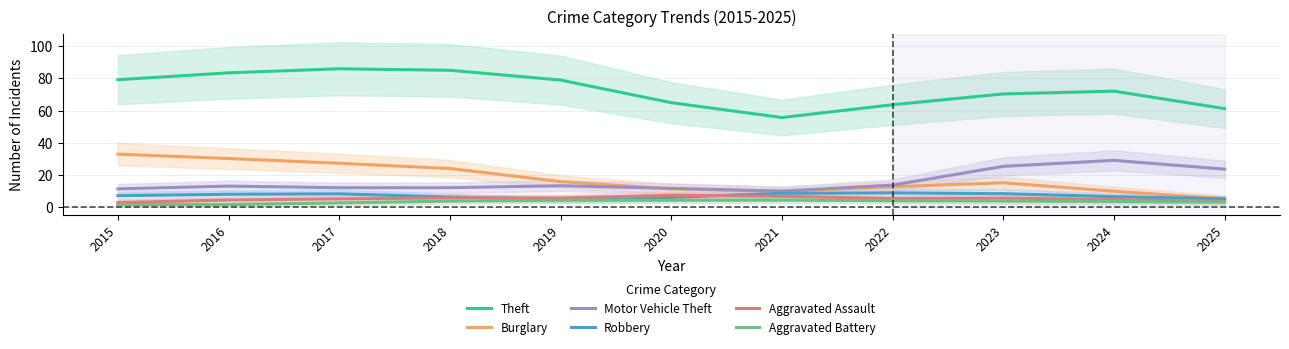

The value of Theft at 2024 is 72.1. True or false?

True